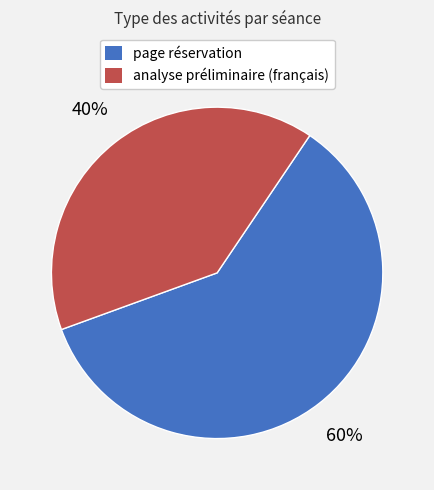

Count the number of slices in the pie.

2